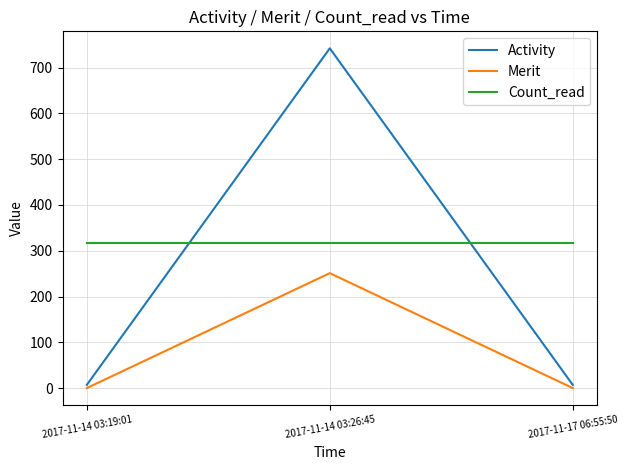

What is the total value across all series at 2017-11-14 03:19:01?

324